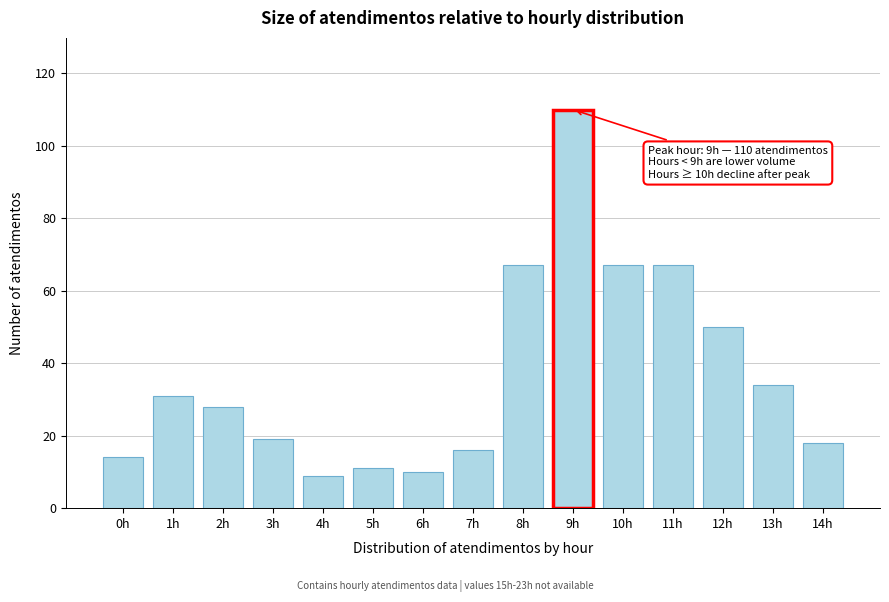

Reading left to right, list all the values displayed in this chart.

0h=14	1h=31	2h=28	3h=19	4h=9	5h=11	6h=10	7h=16	8h=67	9h=110	10h=67	11h=67	12h=50	13h=34	14h=18